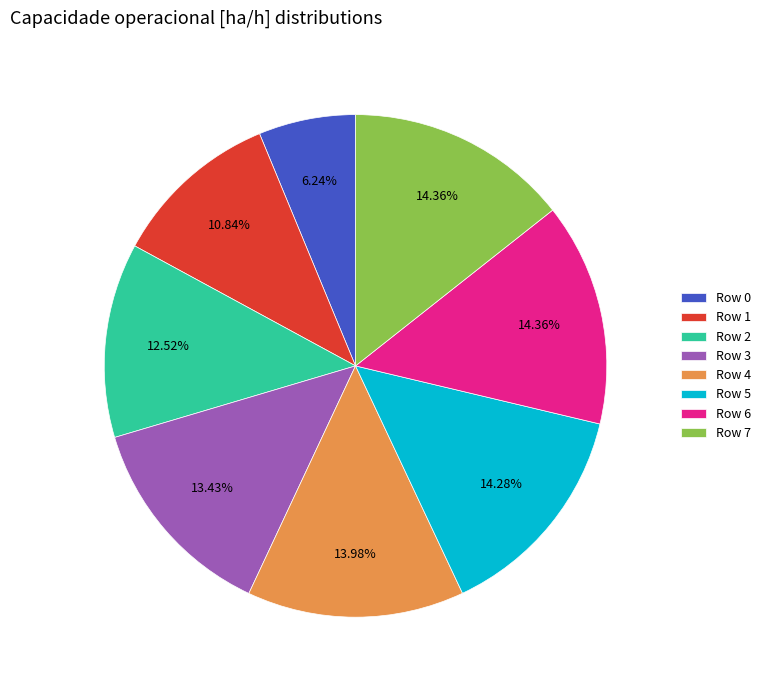

Is the sum of Row 1 and Row 3 greater than half?

No